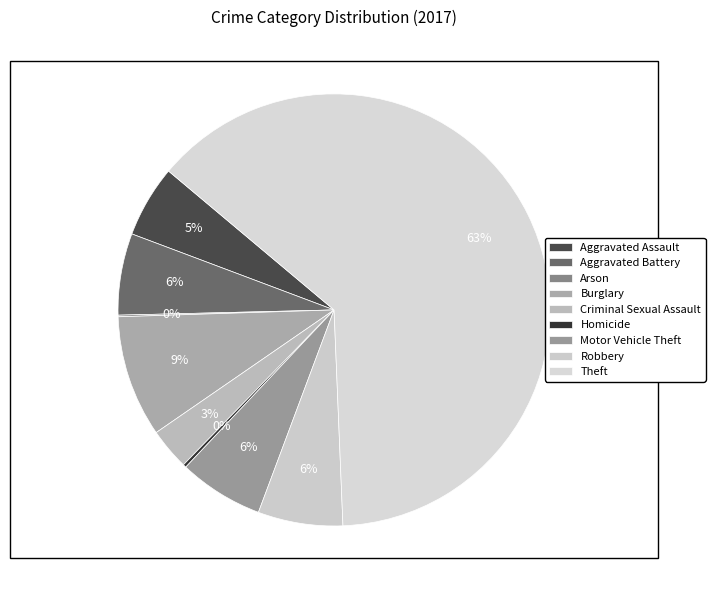

Which slice represents more than half of the pie?

Theft